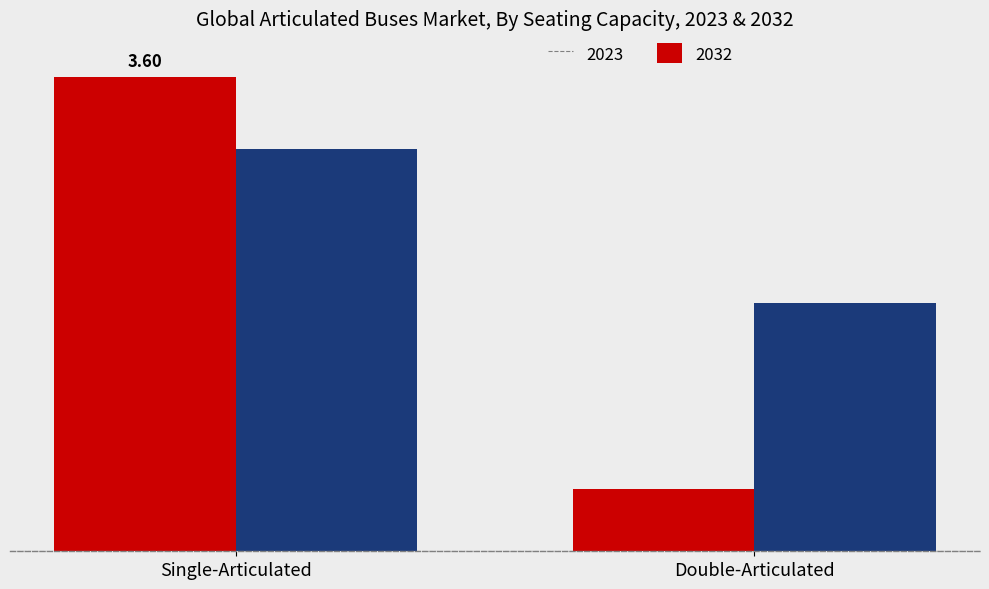

The value of col_1 at Double-Articulated is 0.2. True or false?

False